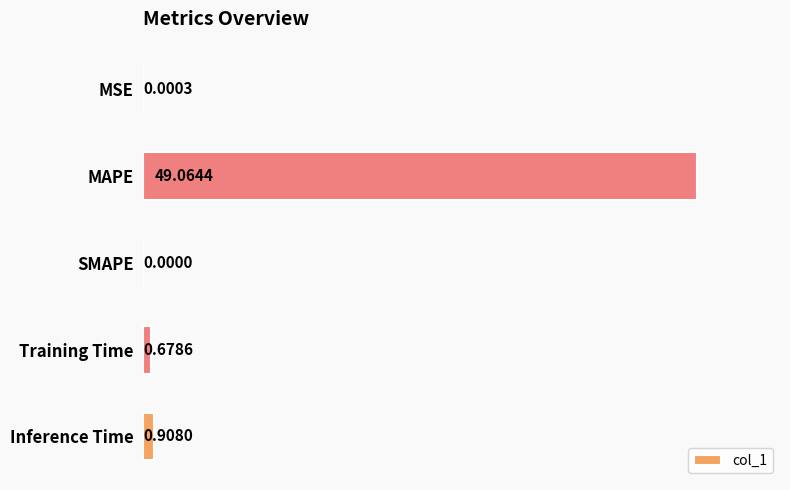

How many data points are above 0?

4